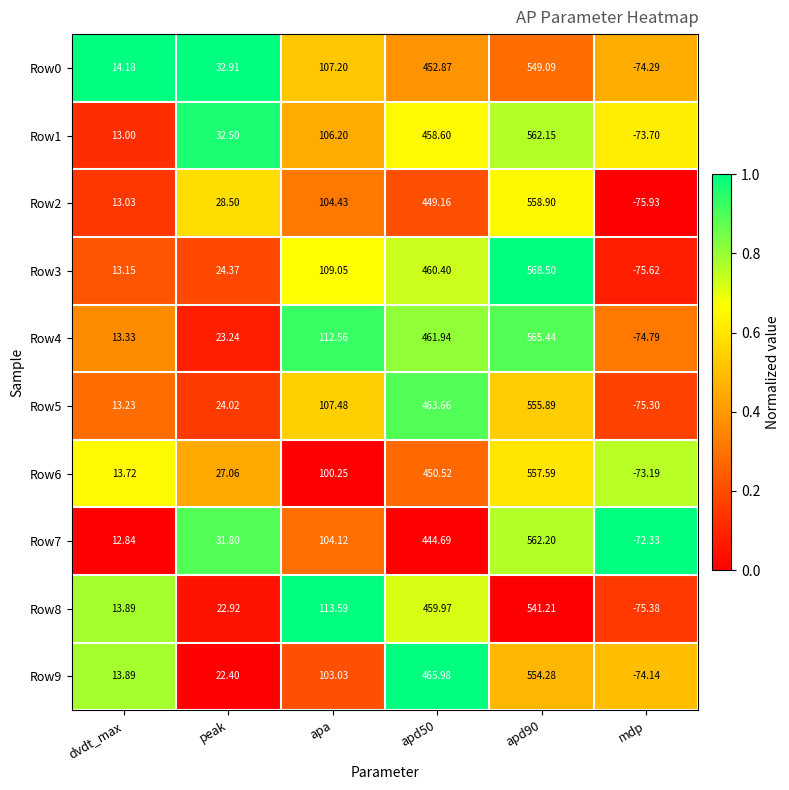

At which label does Row2 first exceed 104?

apa